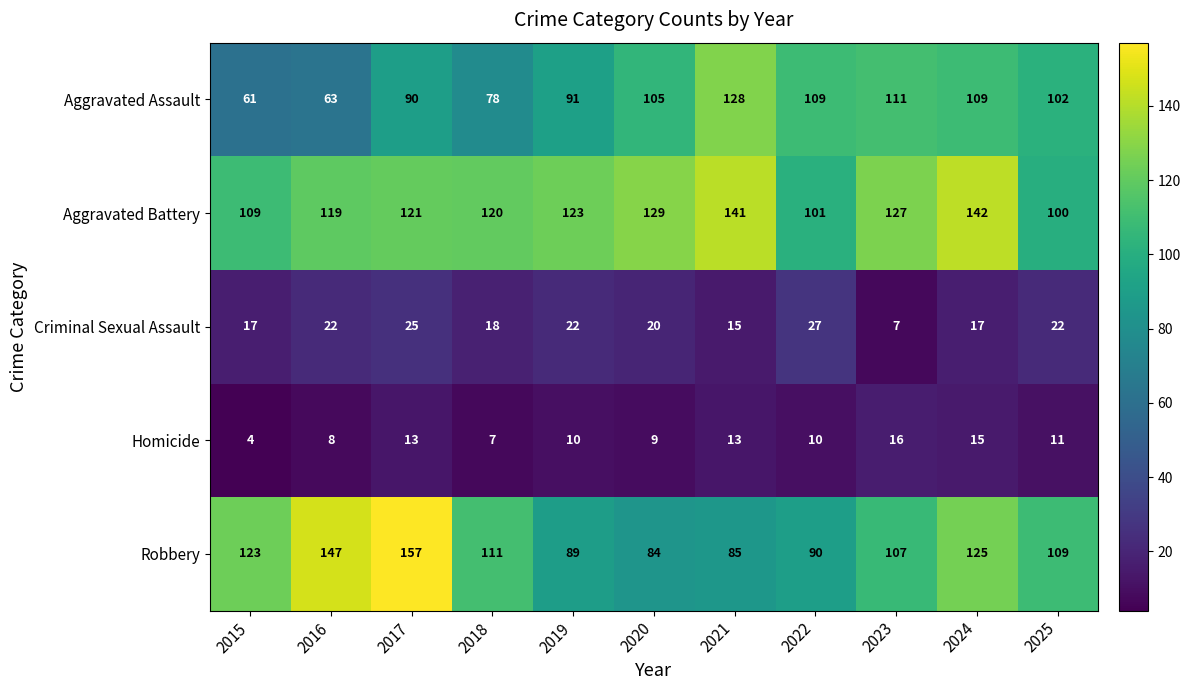

Where is Aggravated Battery nearest to the value 121?

2017